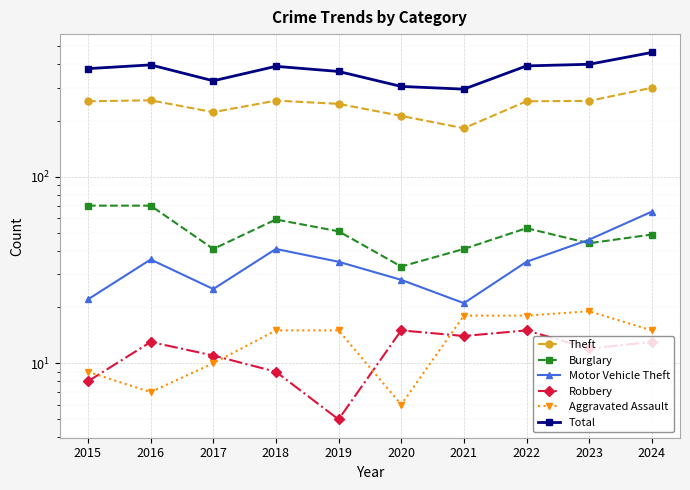

Read the Theft value at 2017.

222